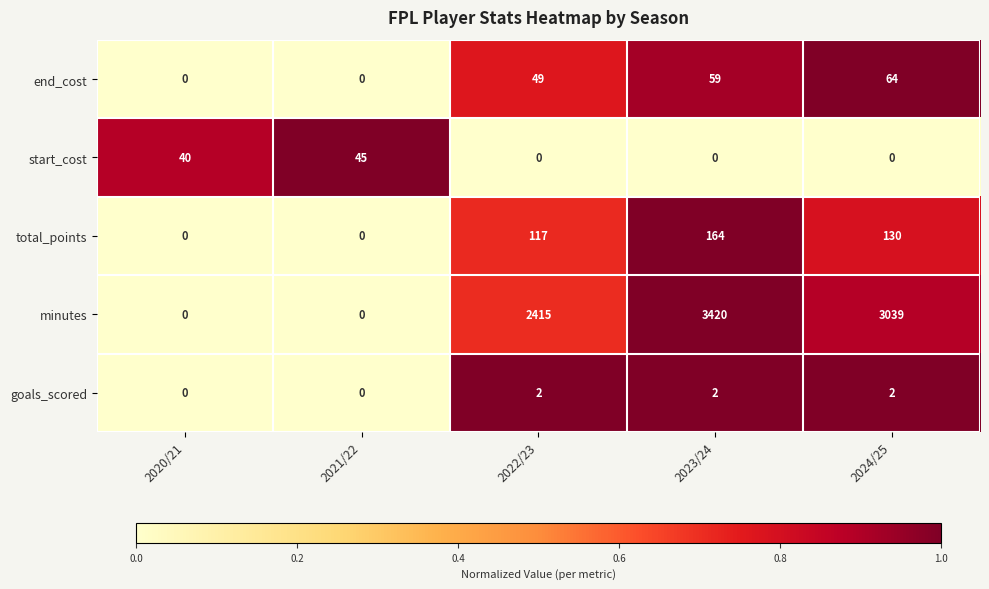

Which series has the largest range (max minus min)?

minutes